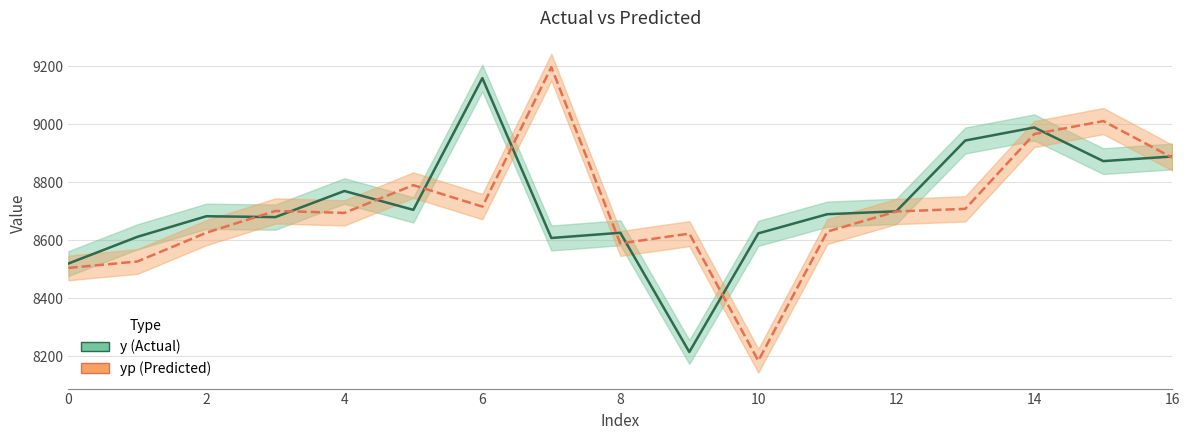

What is the label of the 1st point from the right?

16